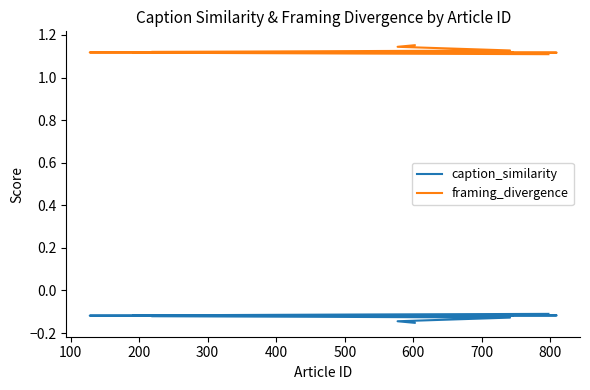

How many categories are shown in the chart?

10